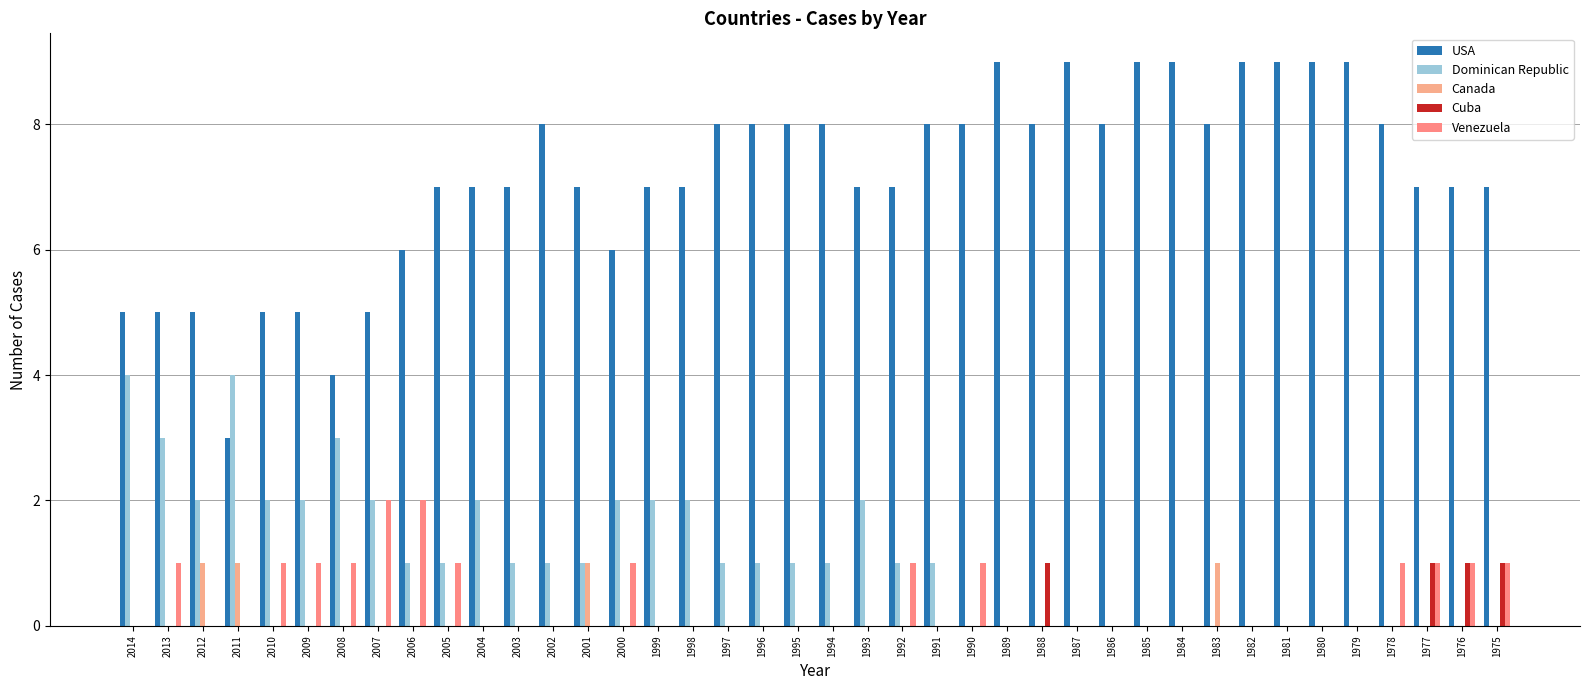

How many data points does each series have?

40